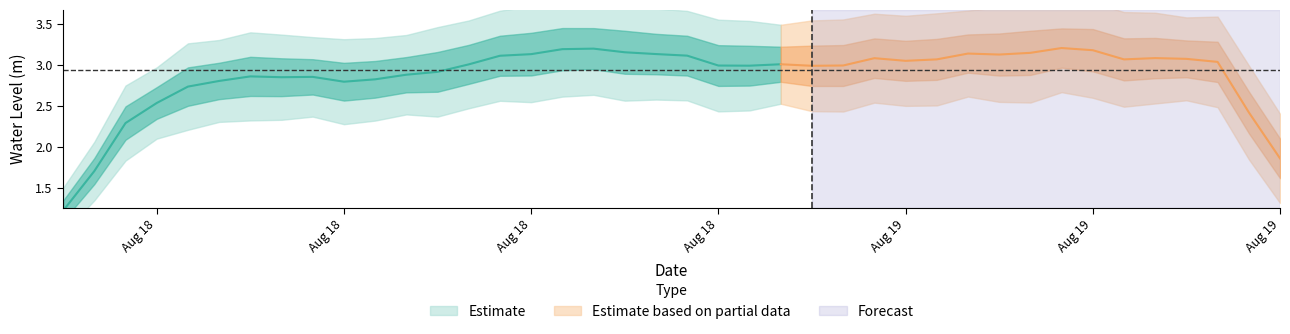

How many points are higher than both their immediate neighbors (excluding endpoints)?

13